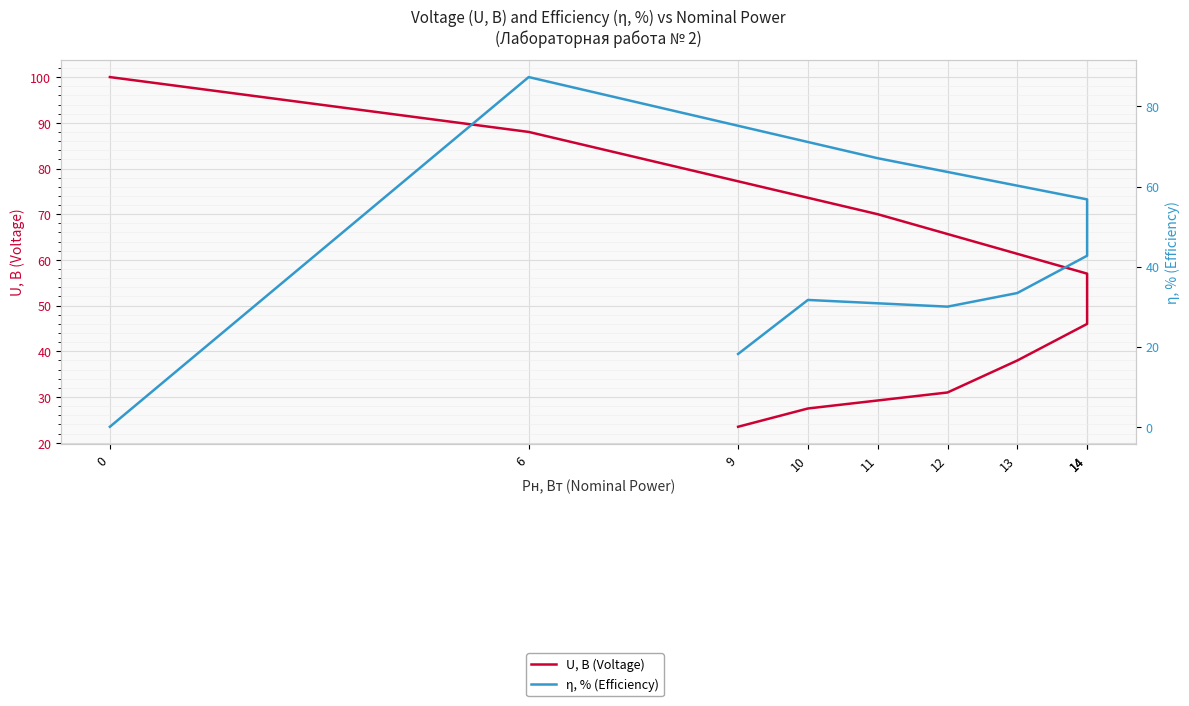

Where is the first local minimum for η, % (Efficiency)?

12